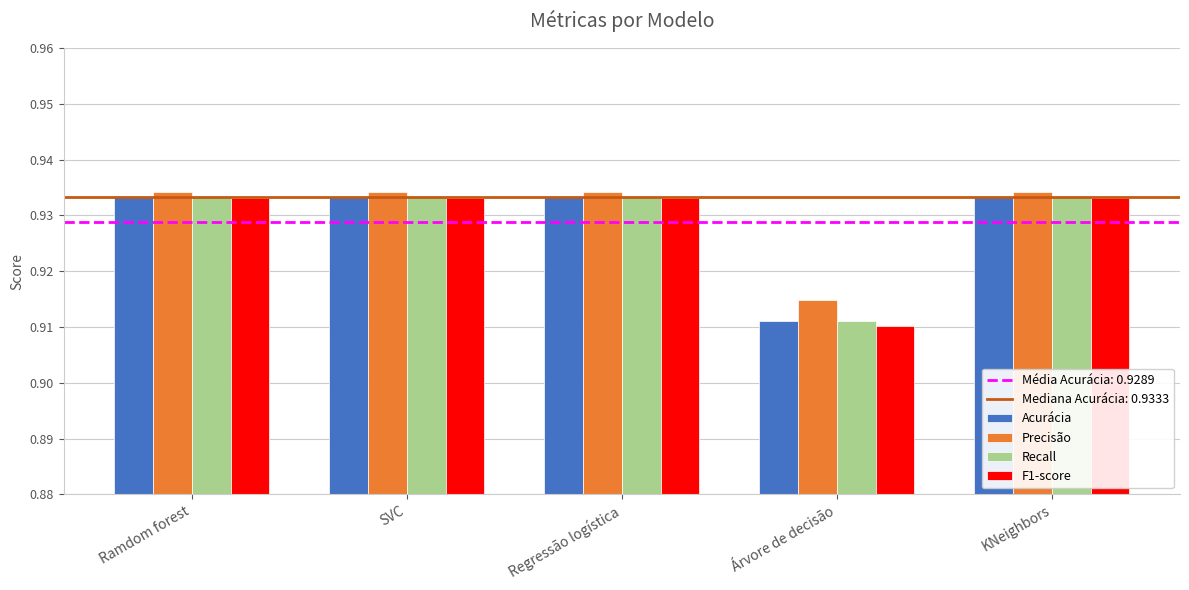

The value of F1-score at SVC is 1.5. True or false?

False